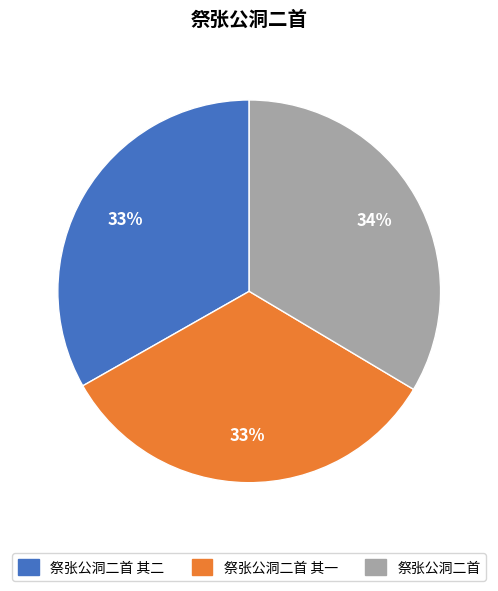

How many segments does this pie chart have?

3